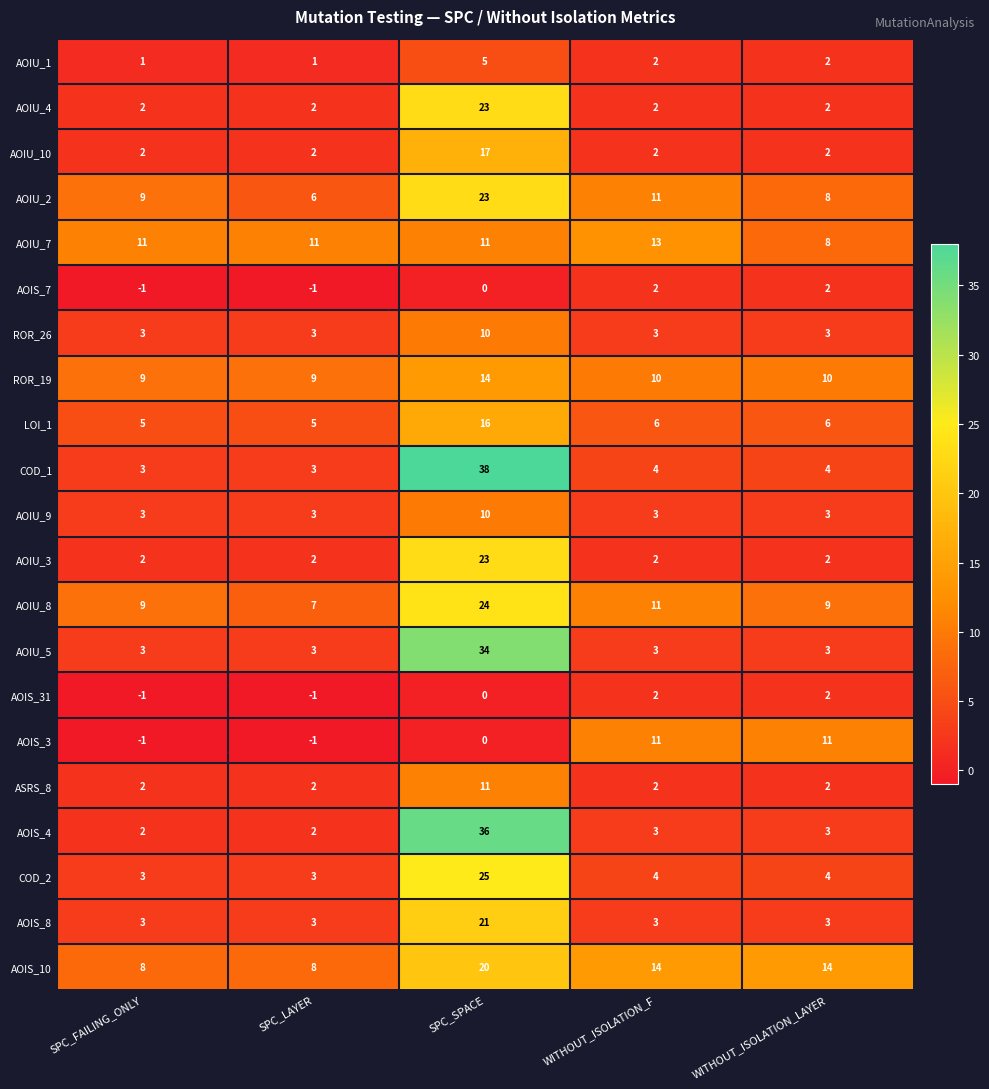

What is the greatest value displayed?

38